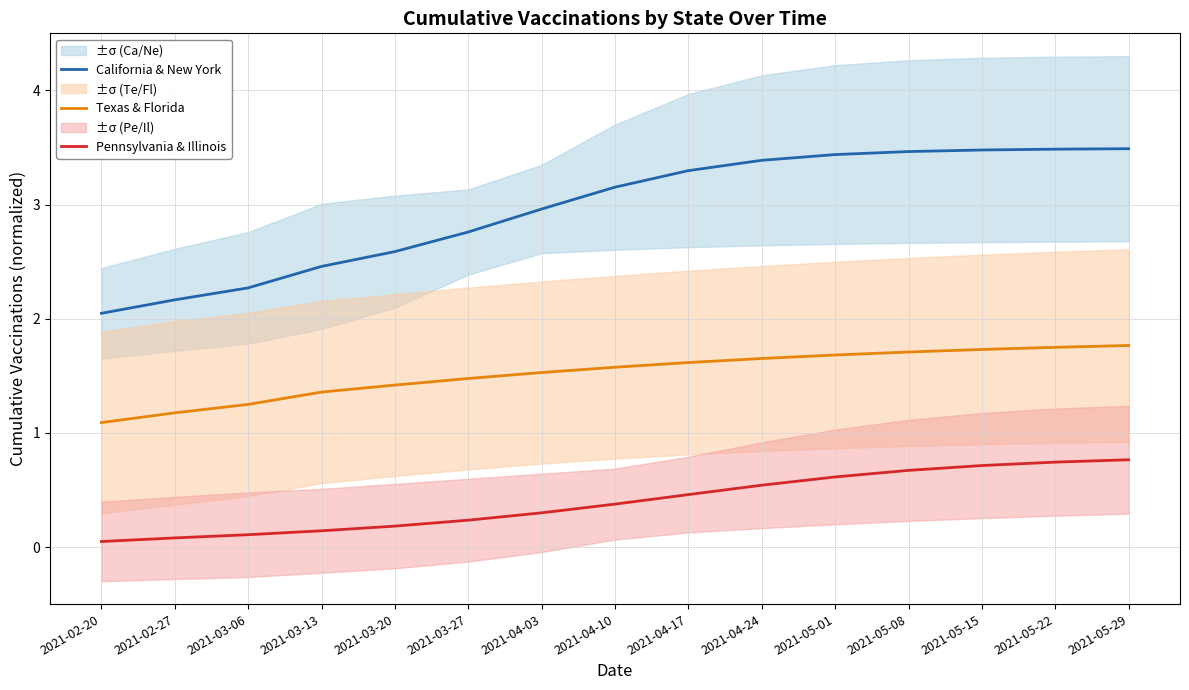

Where is Pennsylvania & Illinois nearest to the value 0?

2021-02-20